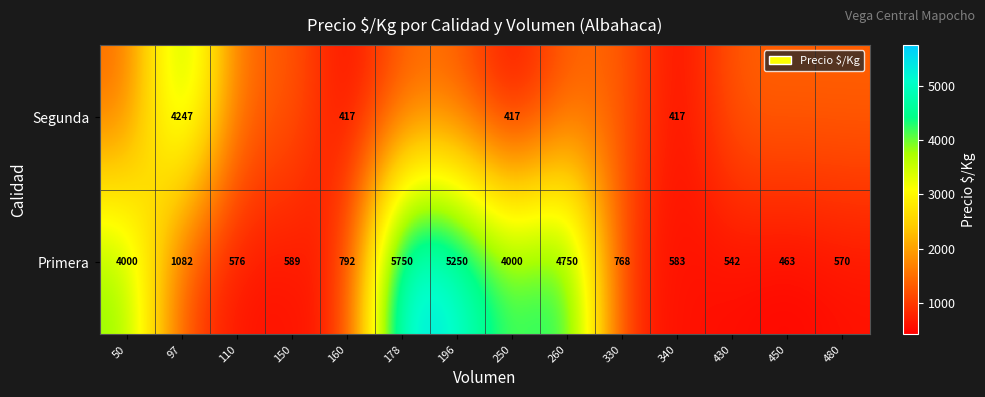

At 160, list the series in order from largest to smallest.

Primera, Segunda